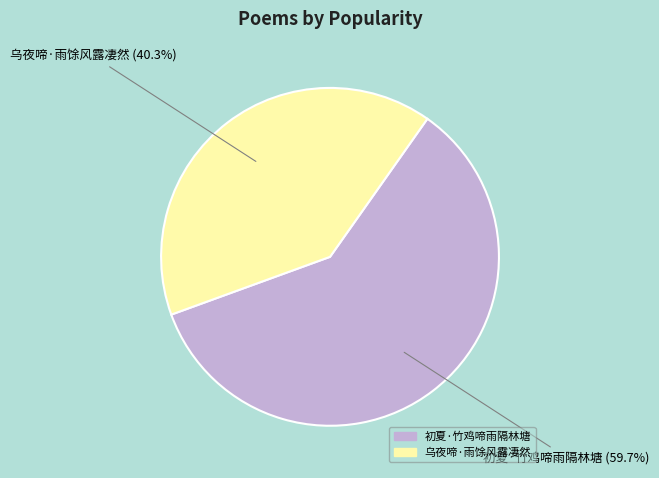

Between 初夏·竹鸡啼雨隔林塘 and 乌夜啼·雨馀风露凄然, which is larger?

初夏·竹鸡啼雨隔林塘